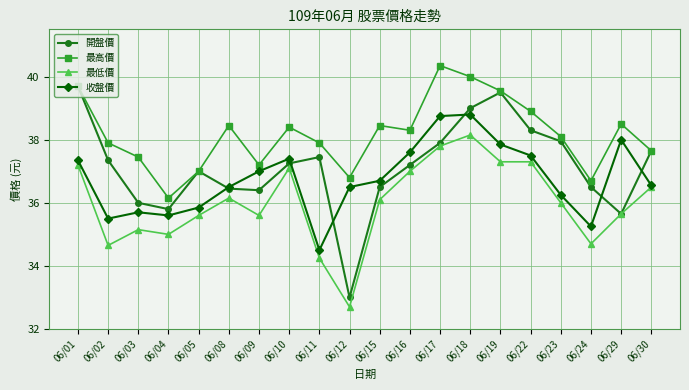

True or false: 最高價 and 最低價 intersect in this chart.

False